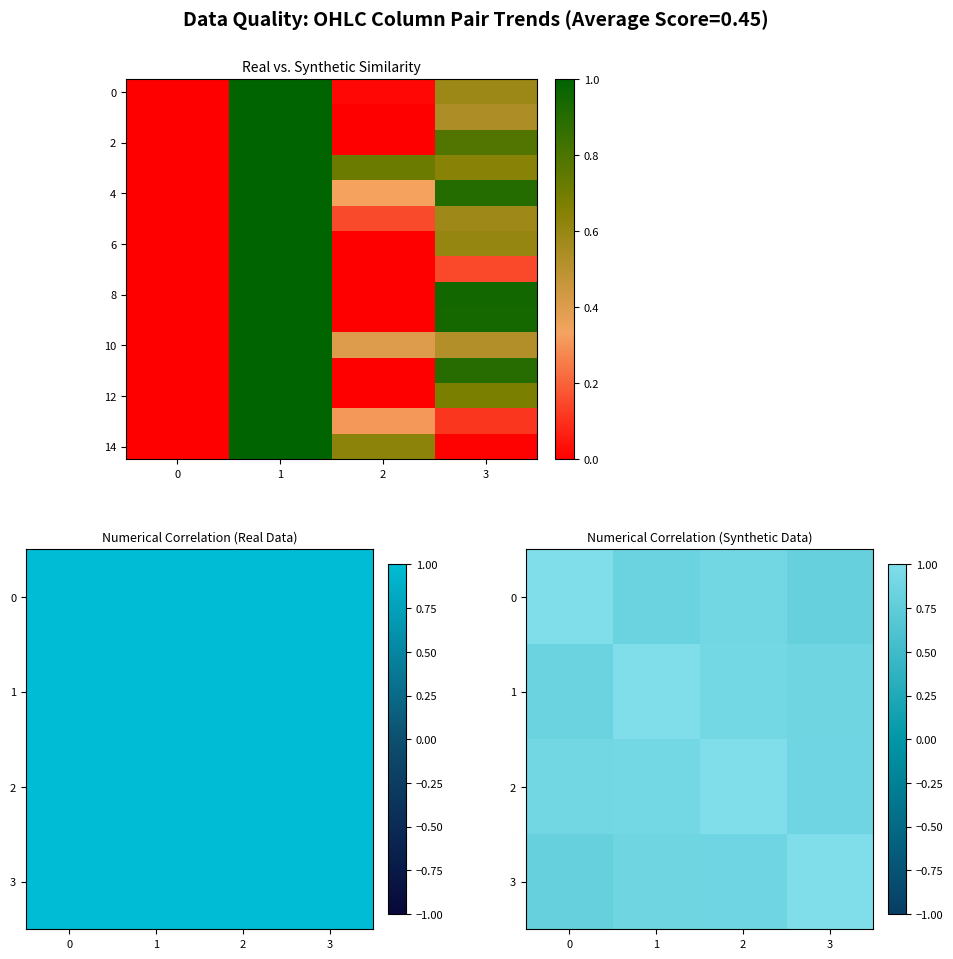

Rank the categories by 10 value from lowest to highest.

0, 2, 3, 1